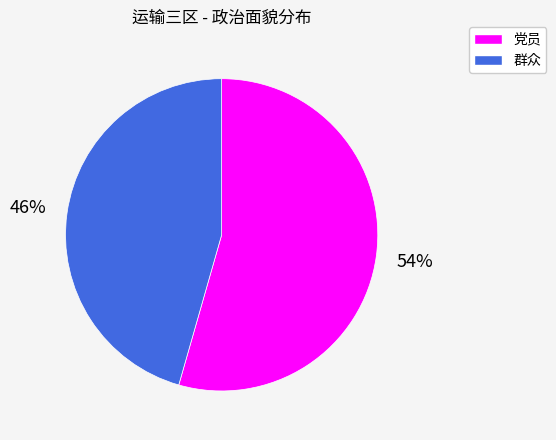

How many slices are in this pie chart?

2